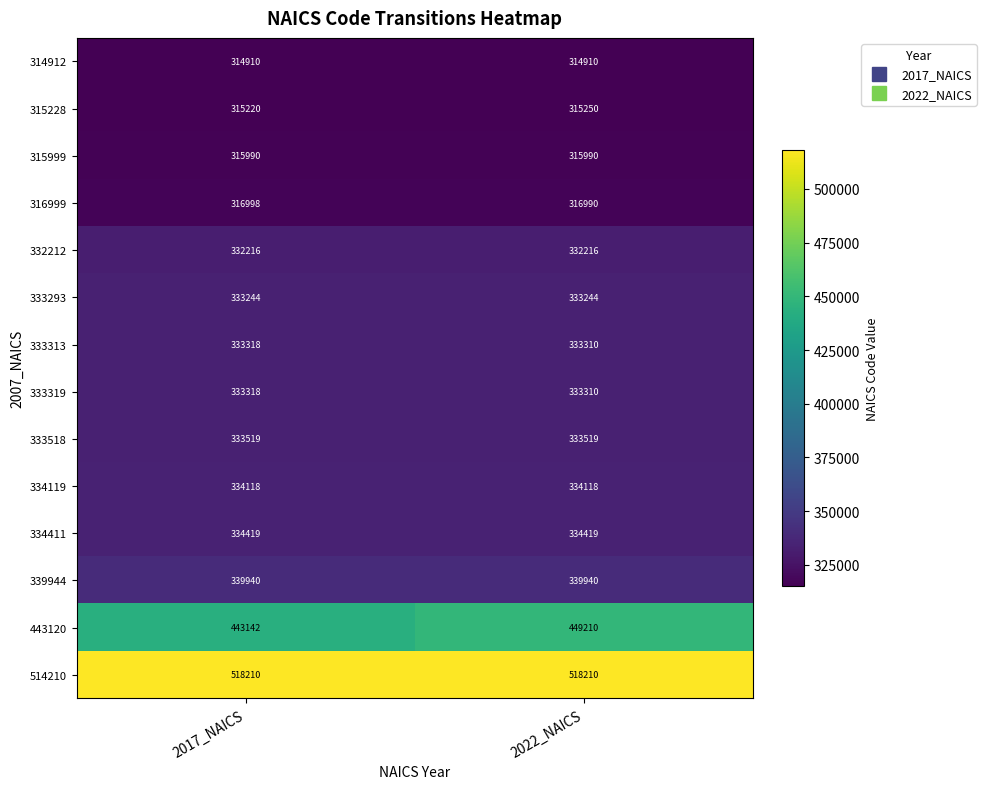

At how many categories does at least one series exceed 497803?

2